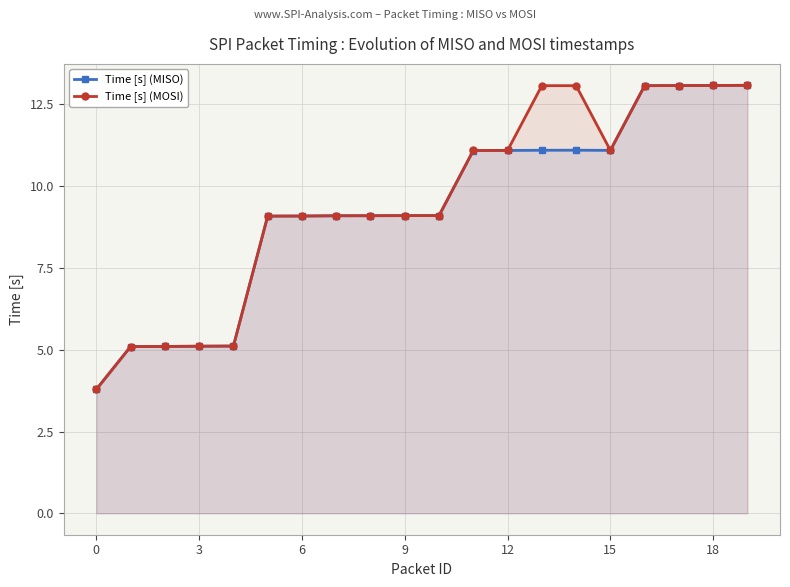

True or false: Time [s] (MISO) has a value of 5.1 at 3.

True